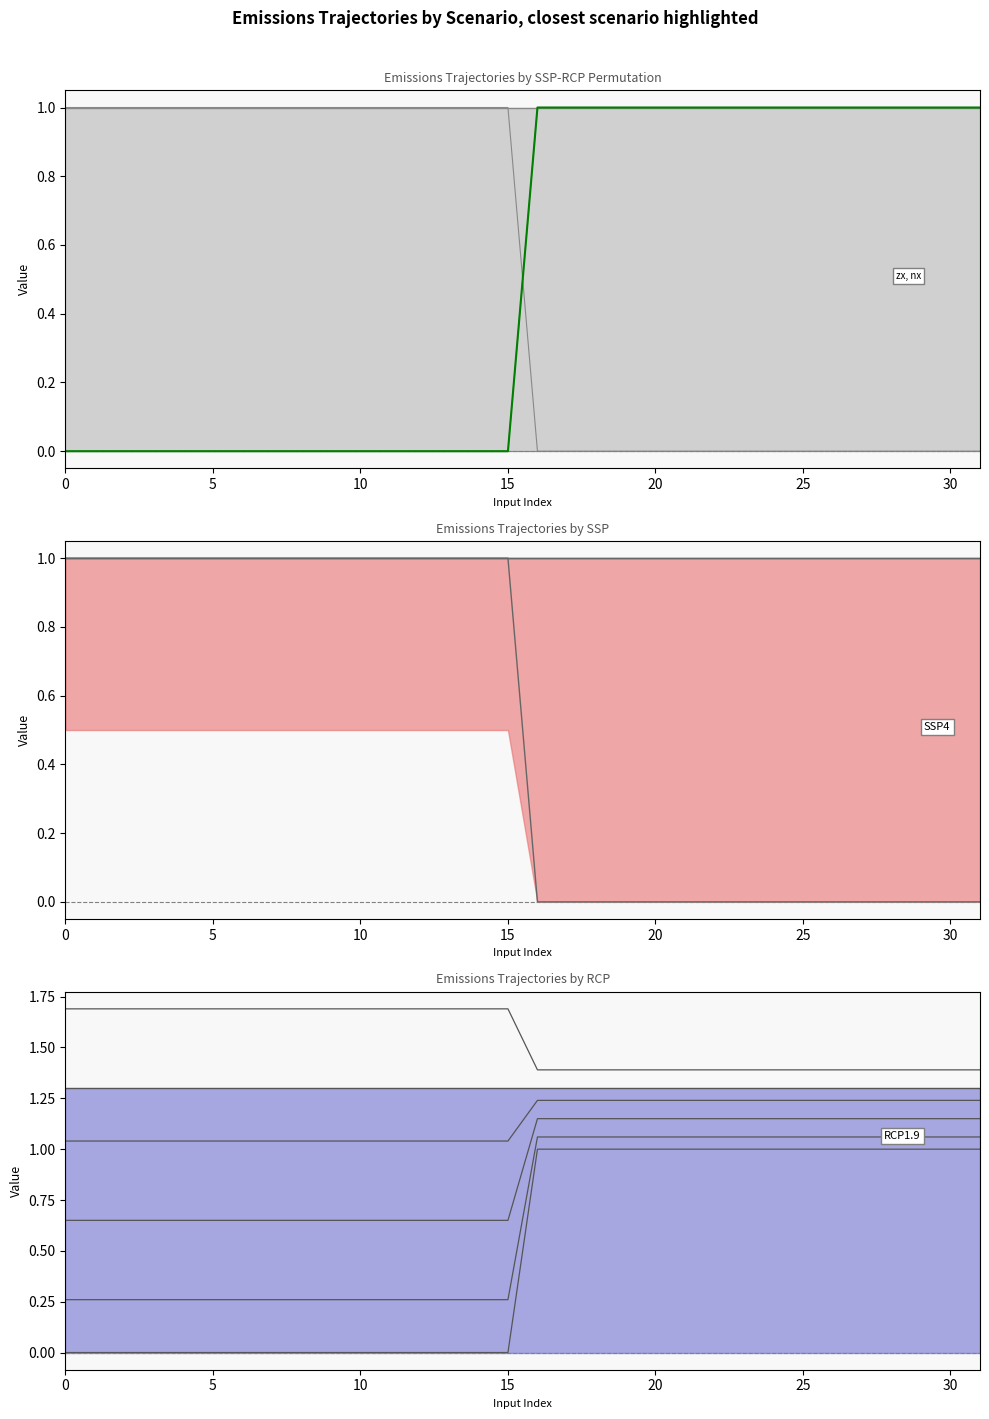

Count the number of categories in the chart.

32